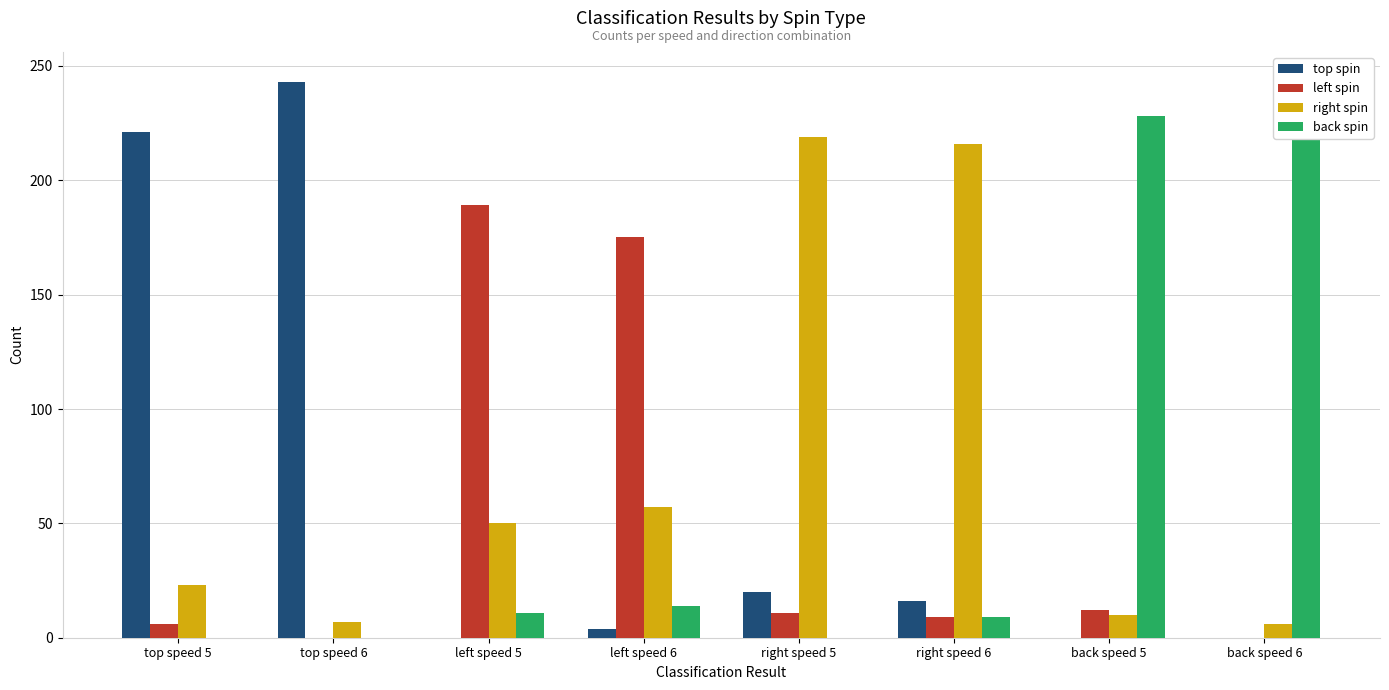

What is the spread (max minus min) of values at top speed 6?

243